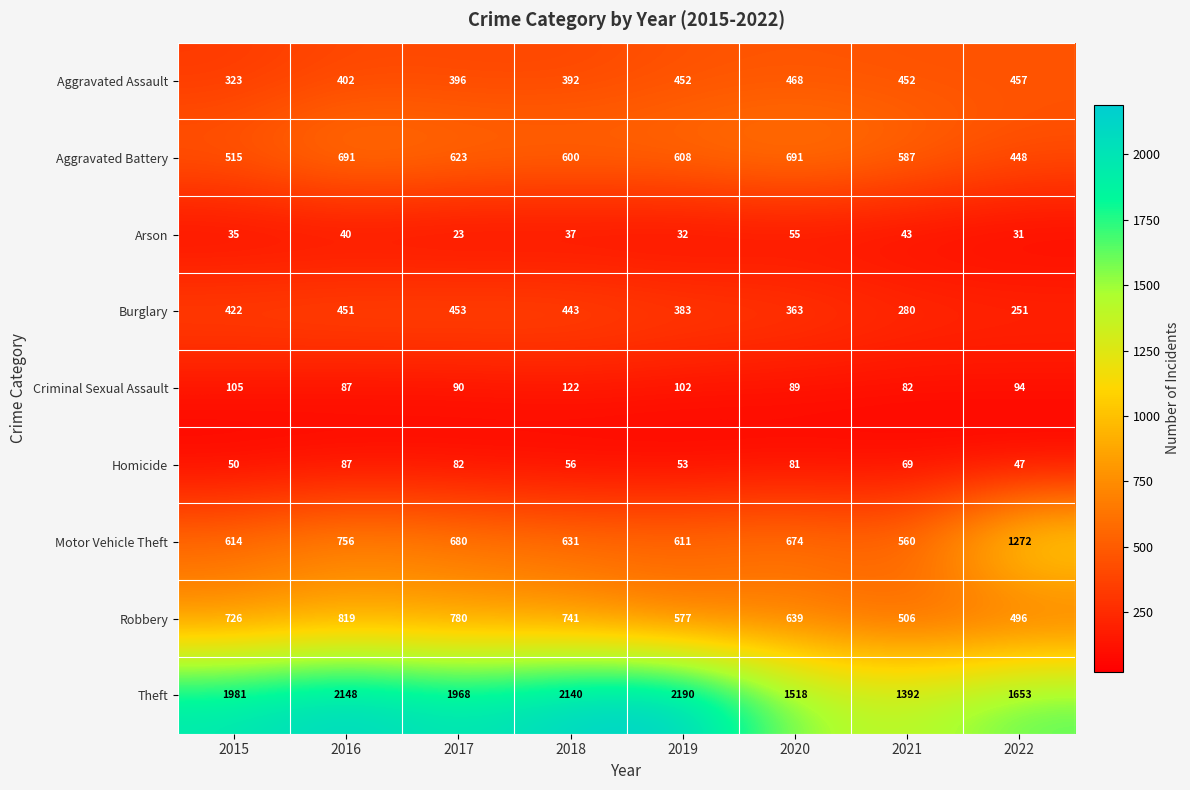

List the series in order of their peak value, lowest first.

Arson, Homicide, Criminal Sexual Assault, Burglary, Aggravated Assault, Aggravated Battery, Robbery, Motor Vehicle Theft, Theft